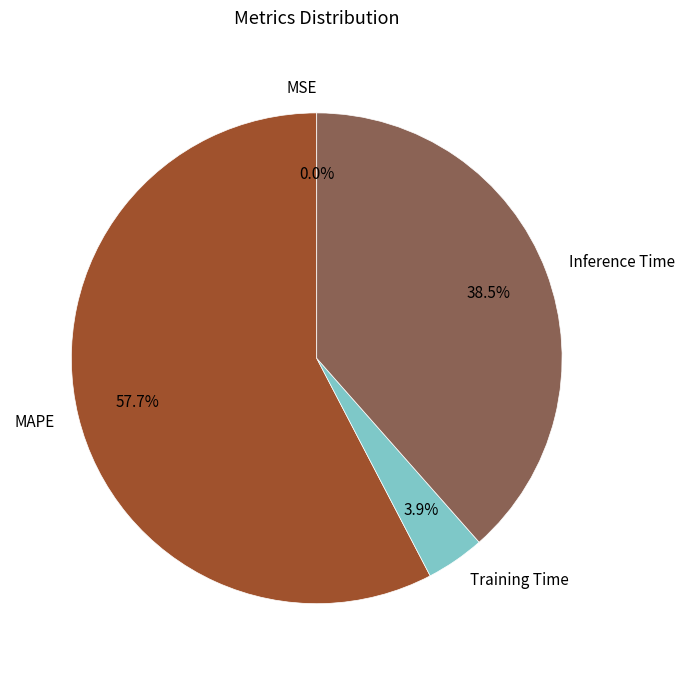

Combined, what portion of the pie is MAPE and Training Time?

61.5%